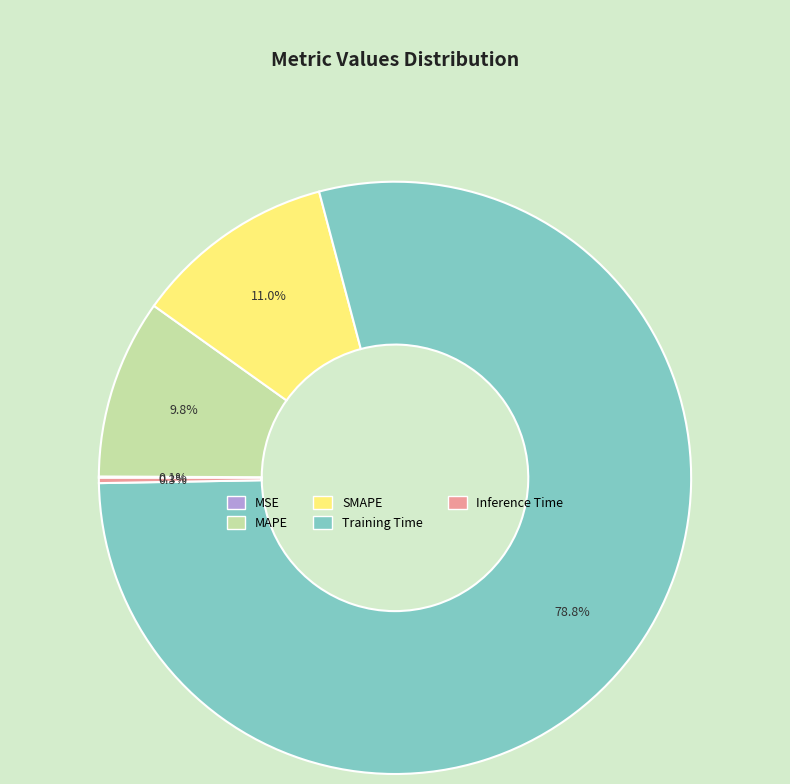

Does any single category account for the majority?

Yes